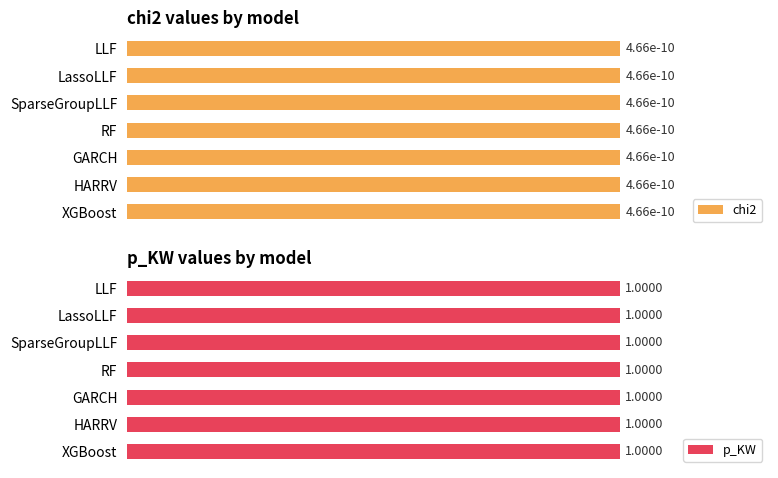

Which series has the largest total across all categories?

p_KW